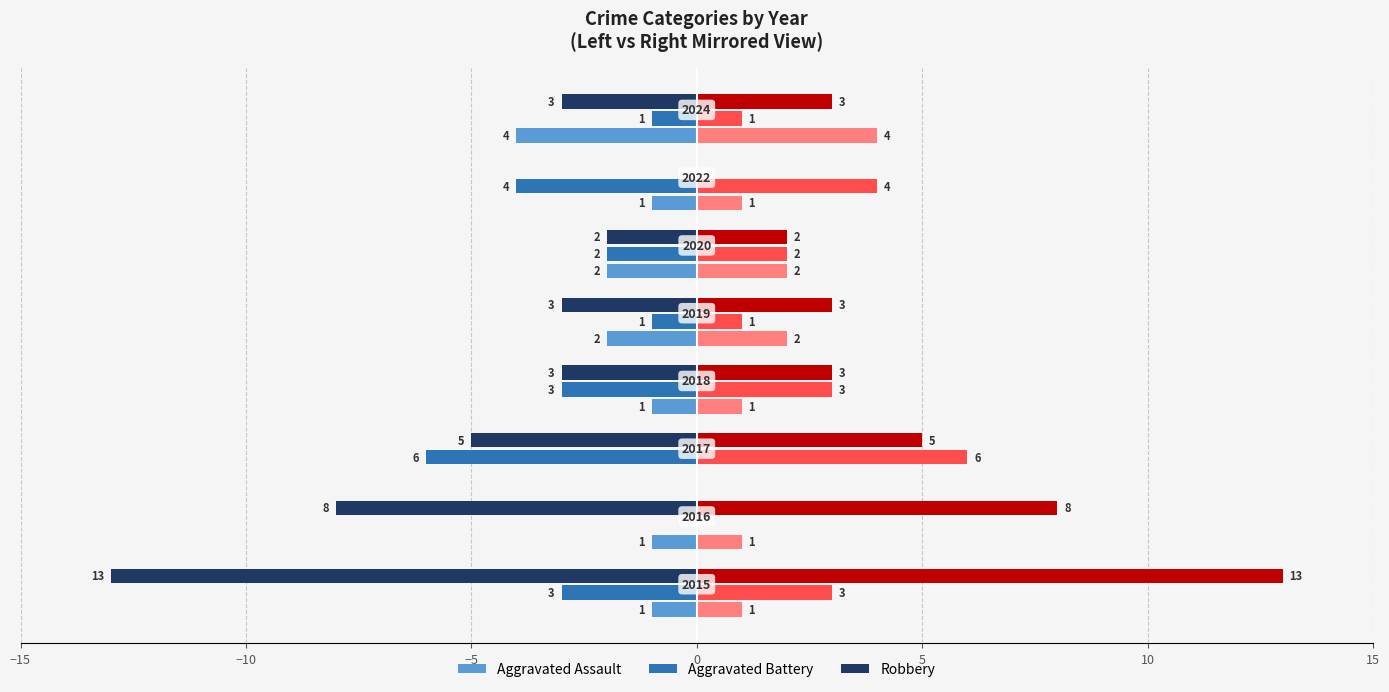

What is the greatest value displayed?

13